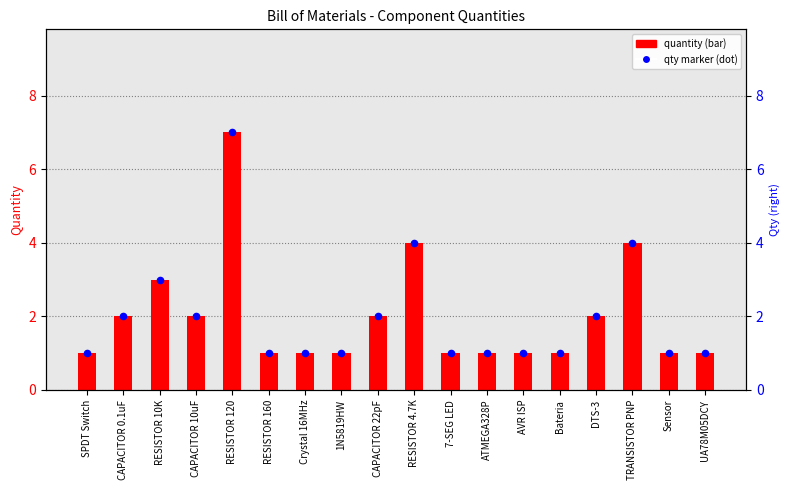

Which series has the widest spread of Y values?

quantity